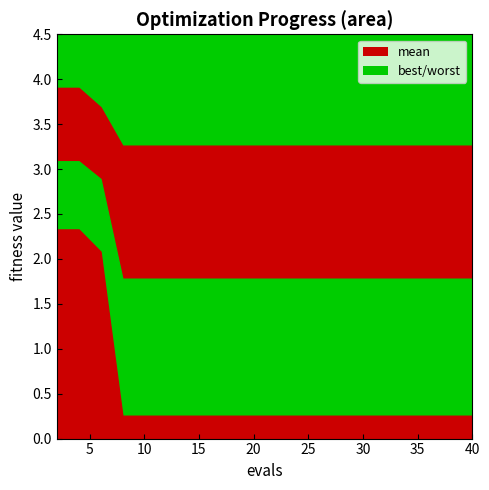

Which series has the widest spread of values?

best